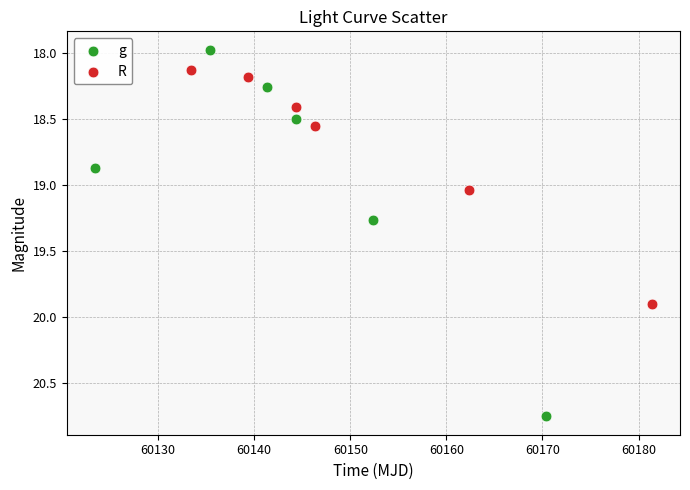

Which series reaches the maximum Y coordinate?

g